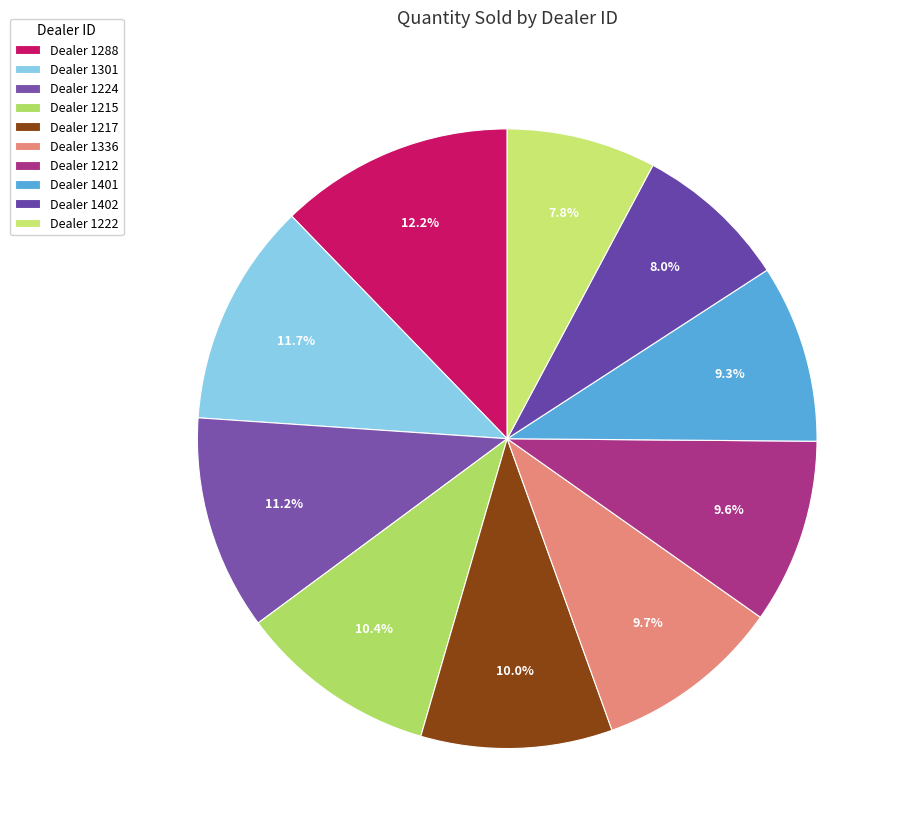

Count the number of slices in the pie.

10